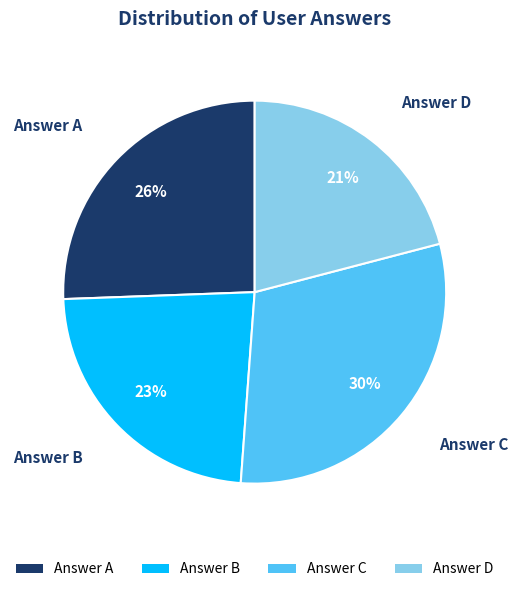

Is there any slice that represents more than half of the pie?

No